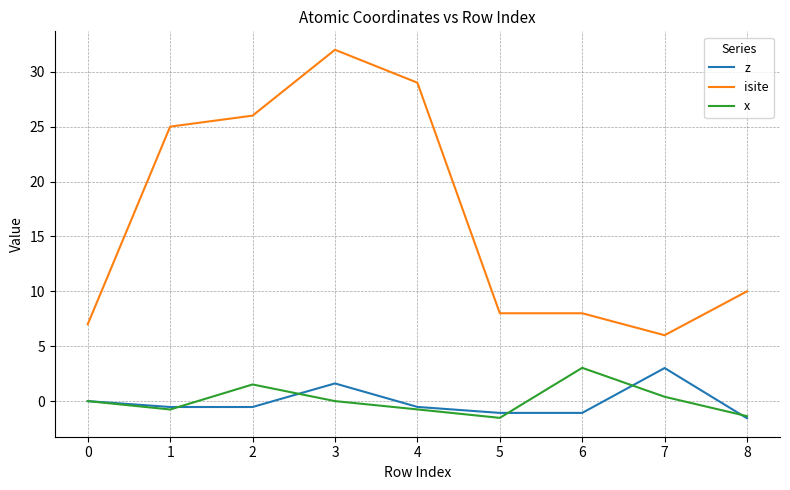

How many lines are shown in the chart?

3